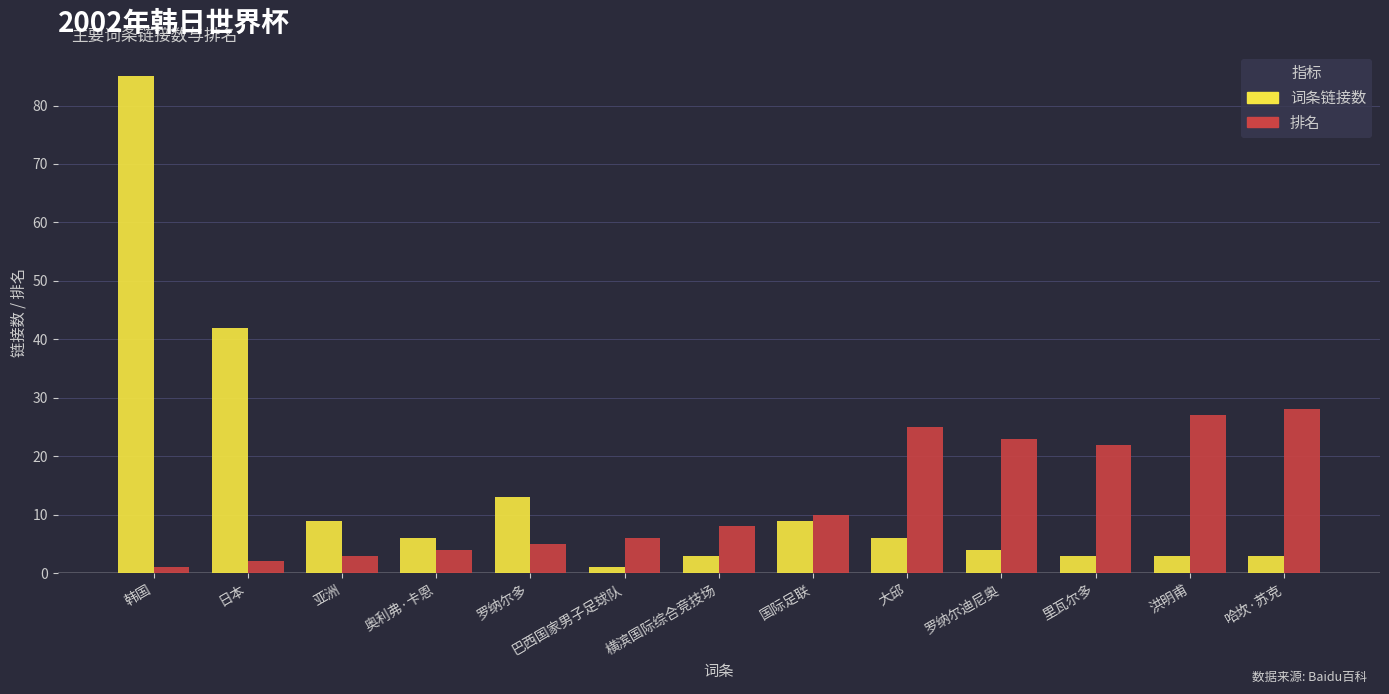

Reading left to right, transcribe all the data shown in this chart.

词条链接数: 85	42	9	6	13	1	3	9	6	4	3	3	3
排名: 1	2	3	4	5	6	8	10	25	23	22	27	28